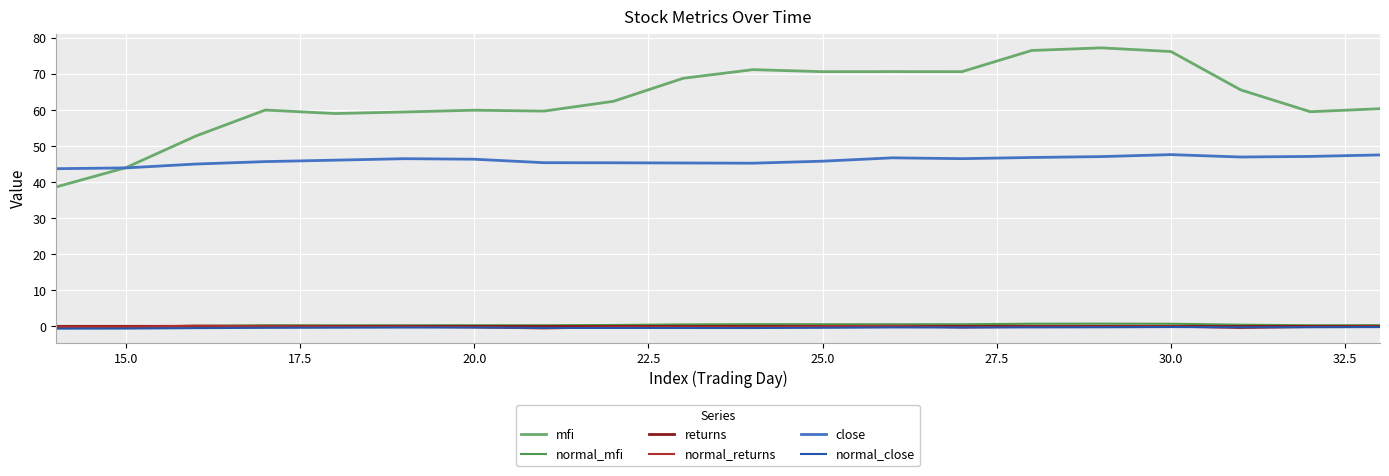

True or false: close and normal_close cross at least once.

False